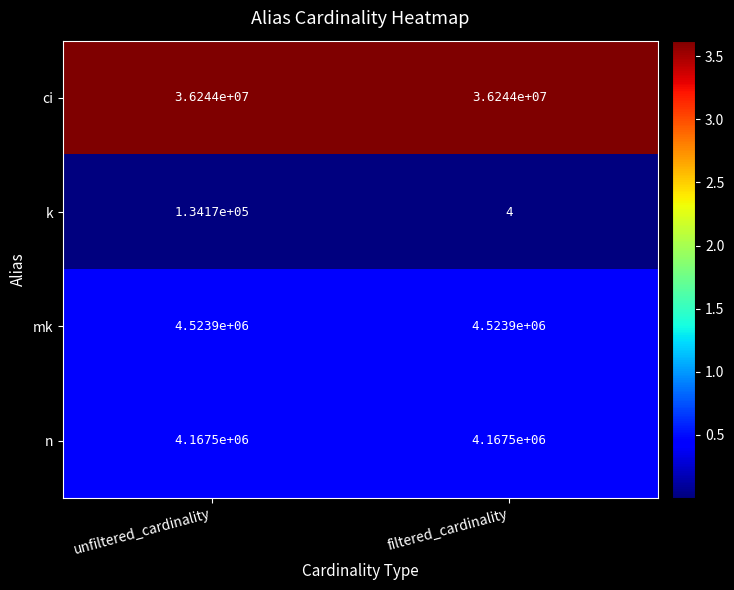

Which series has the largest range (max minus min)?

k